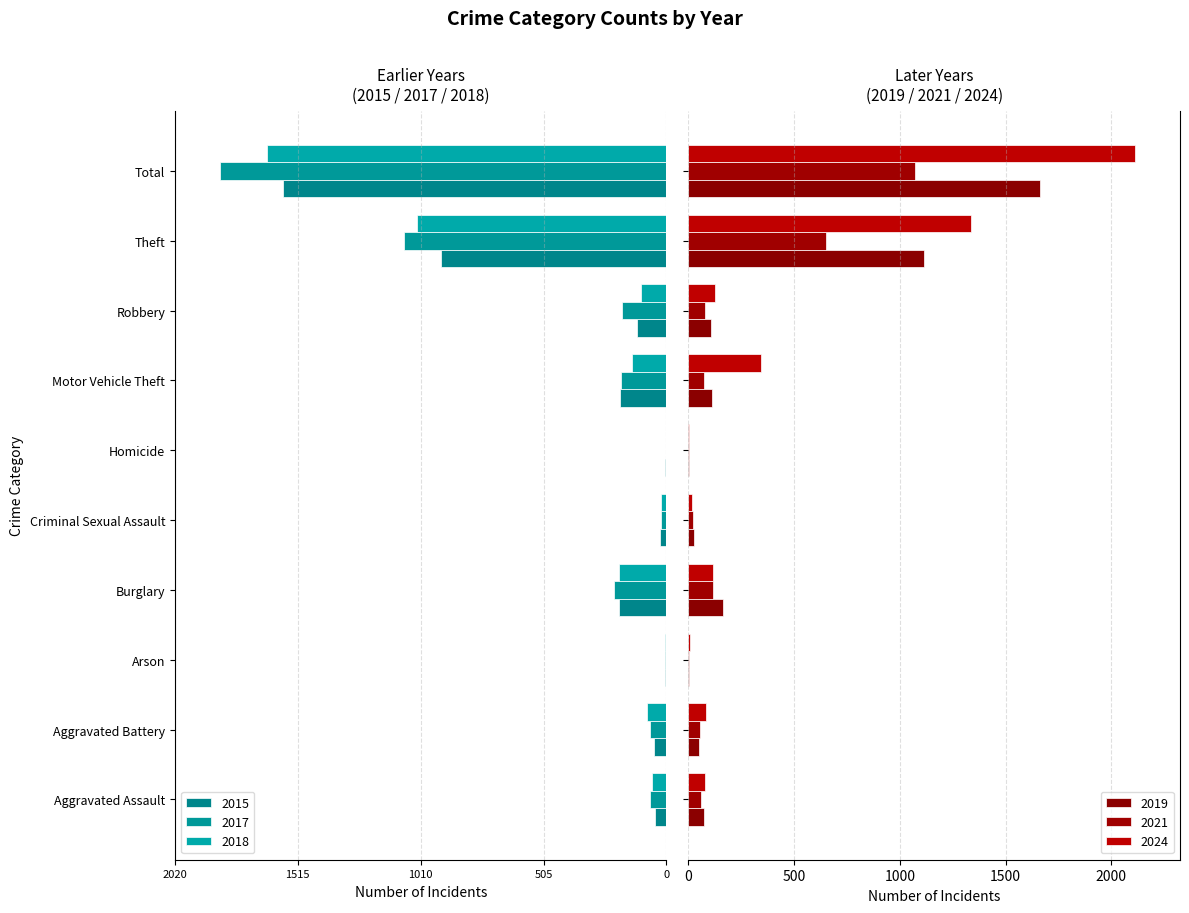

How many data points in 2019 are less than 108?

5